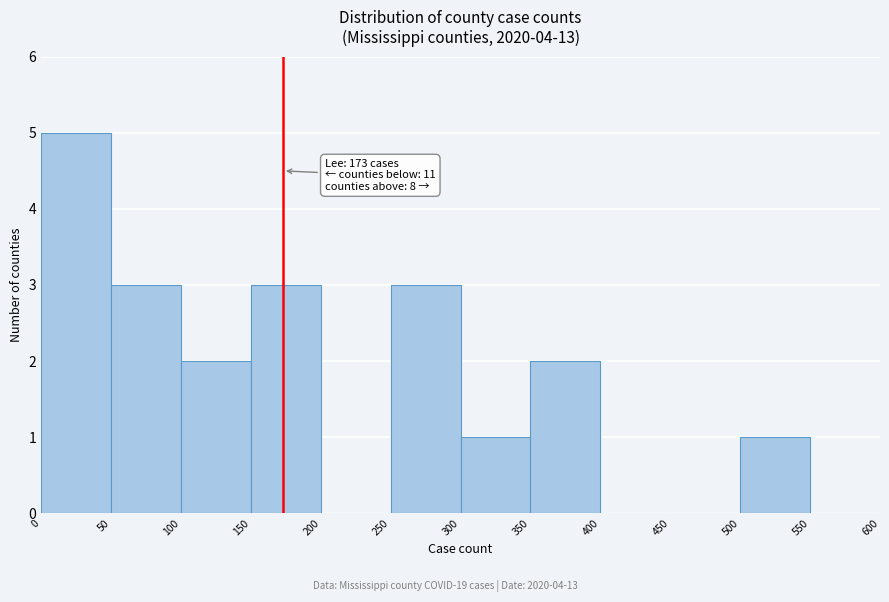

Over which range of the x-axis is the bar tallest?

0 to 50